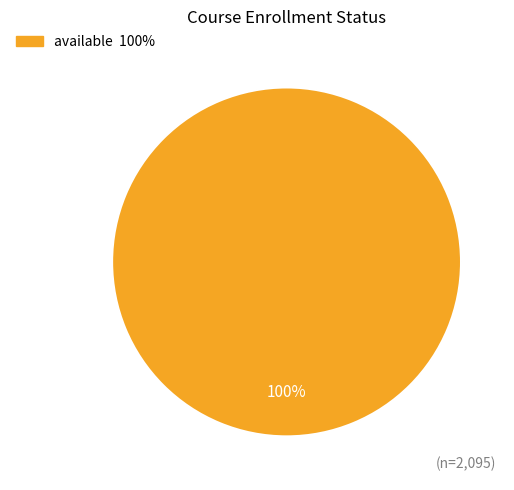

Is there any slice that represents more than half of the pie?

Yes